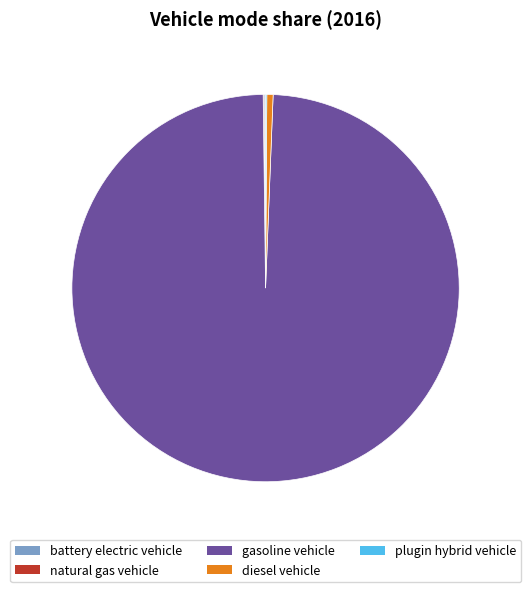

The gasoline vehicle slice represents 99% of the pie. True or false?

True